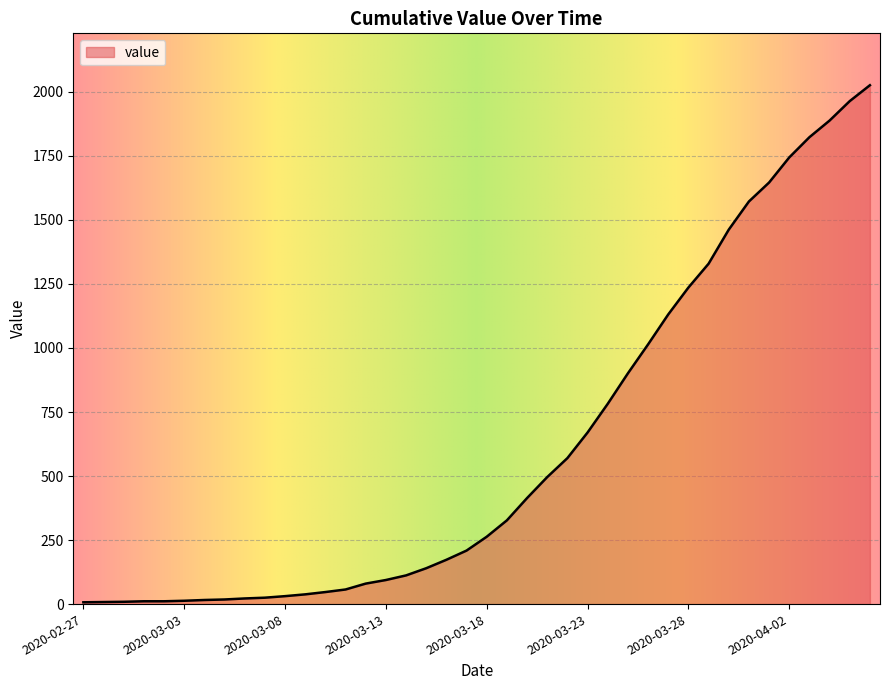

What is the difference between the maximum and minimum values?

2019